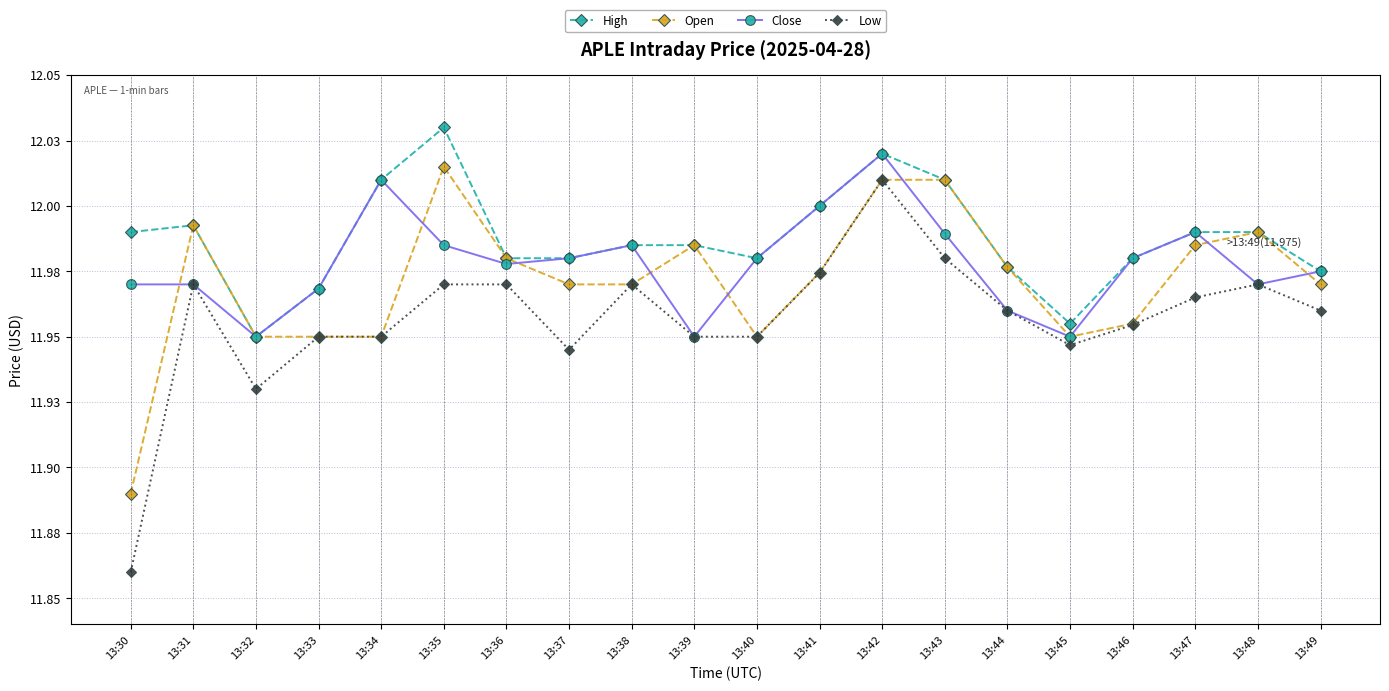

The High series shows 7.1 at 13:30. True or false?

False